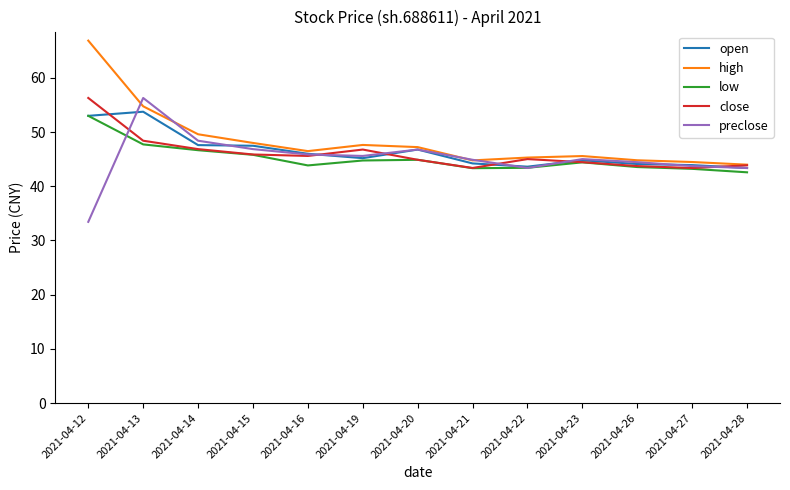

Count the number of categories in the chart.

13